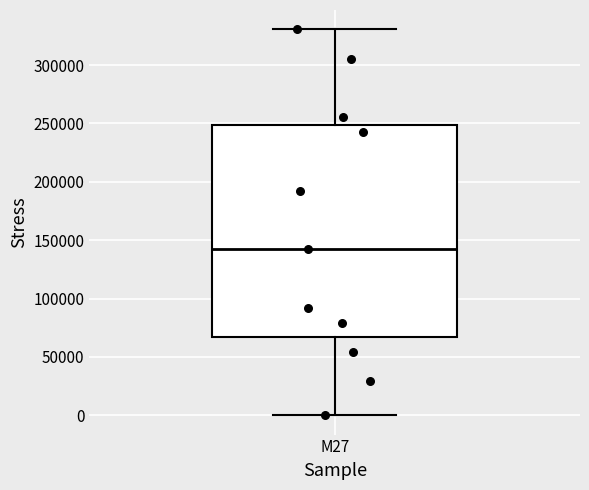

Where does the lower whisker of the box for M27 end on the y-axis? The values are not printed on the chart, so give them approximately, as read against the axis.

0